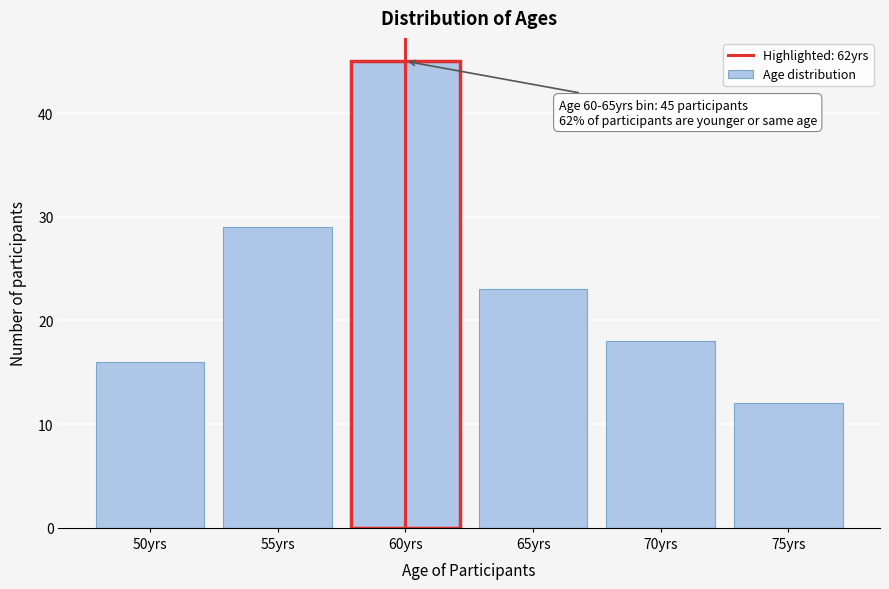

Reading left to right, extract all data points from this chart.

16	29	45	23	18	12